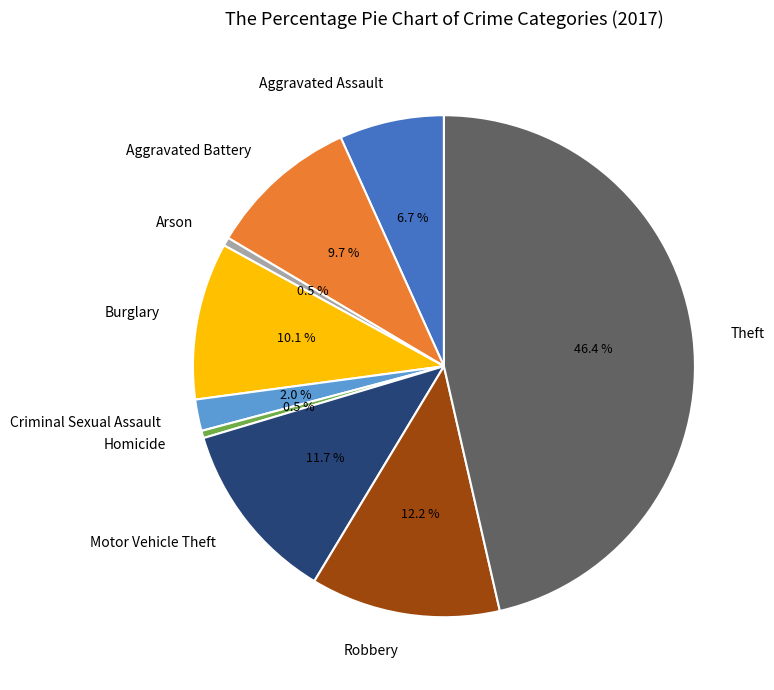

Does any single category account for the majority?

No